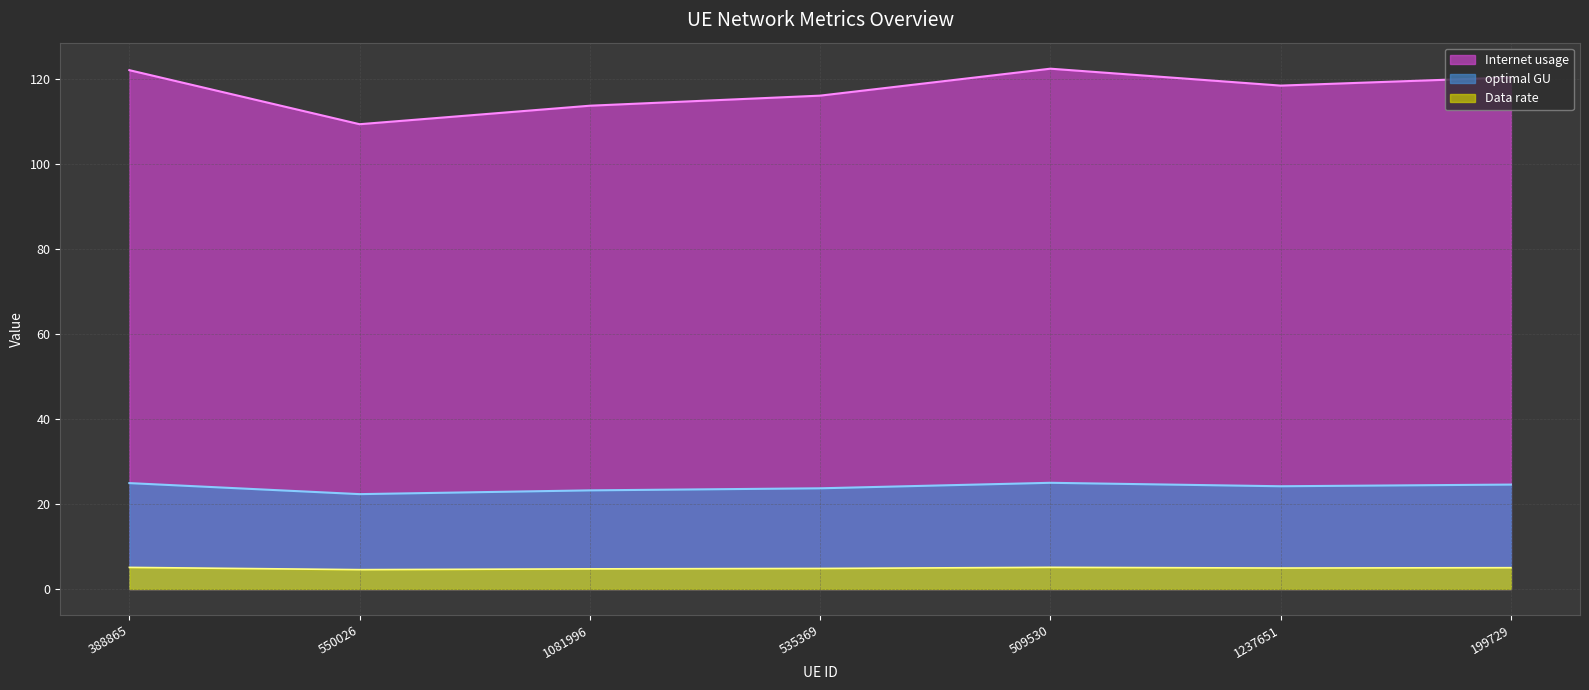

The optimal GU series shows 6.1 at 1237651. True or false?

False